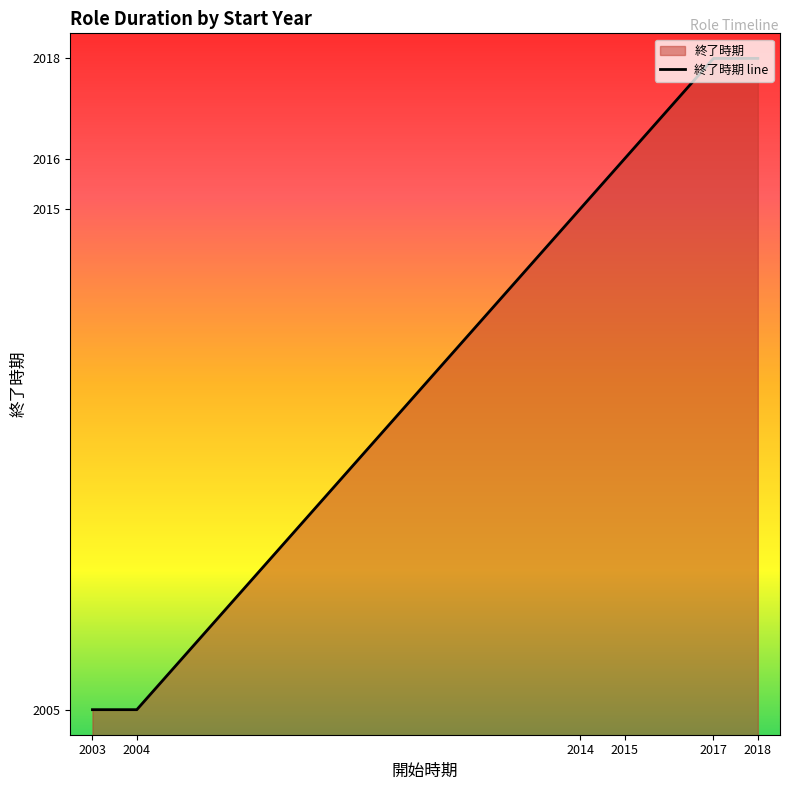

Between 2003 and 2004, which is larger?

2003